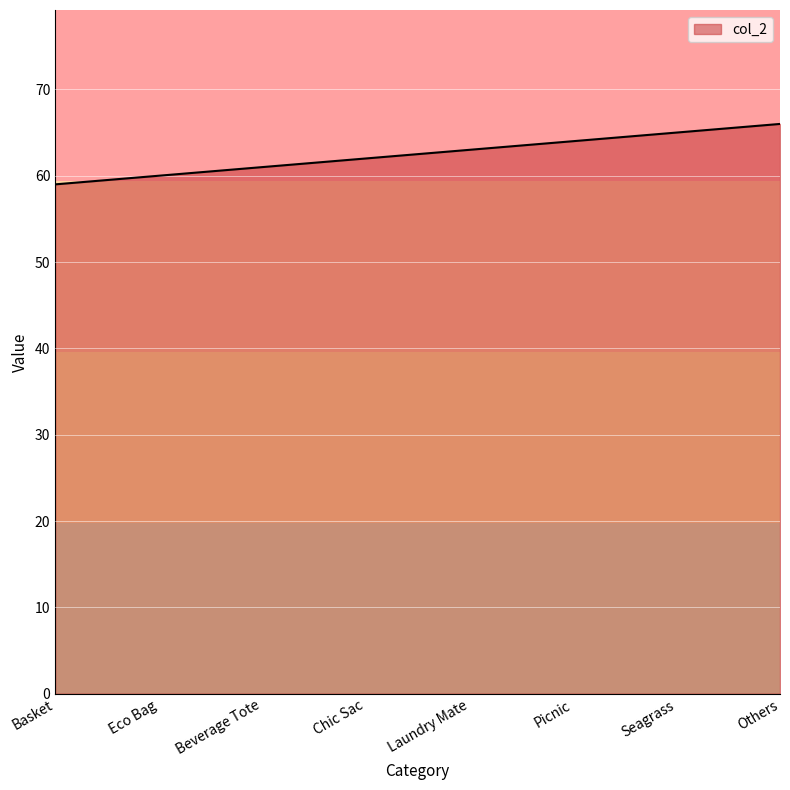

What is the difference between the values at Laundry Mate and Basket?

4